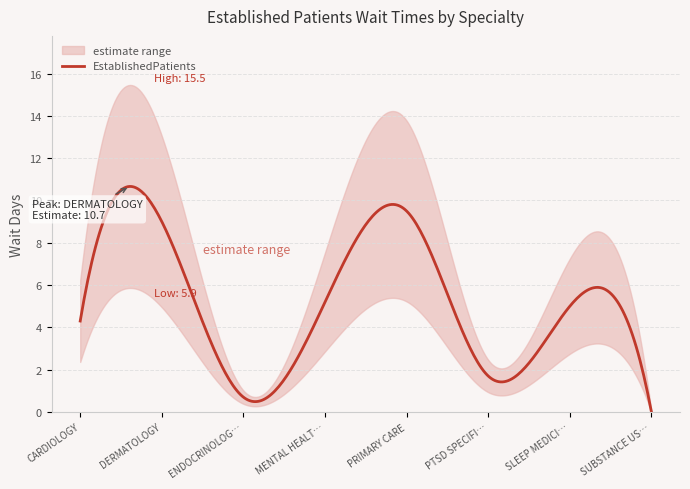

At which label does the data first exceed 5?

DERMATOLOGY